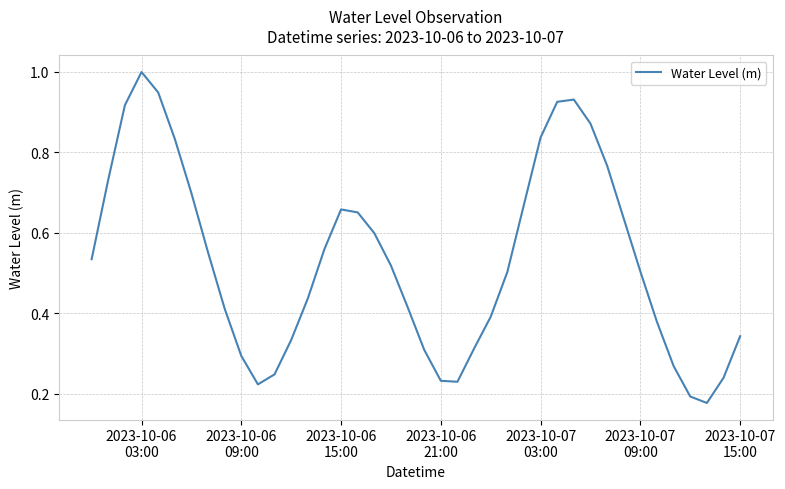

What is the sum of all values?

21.3